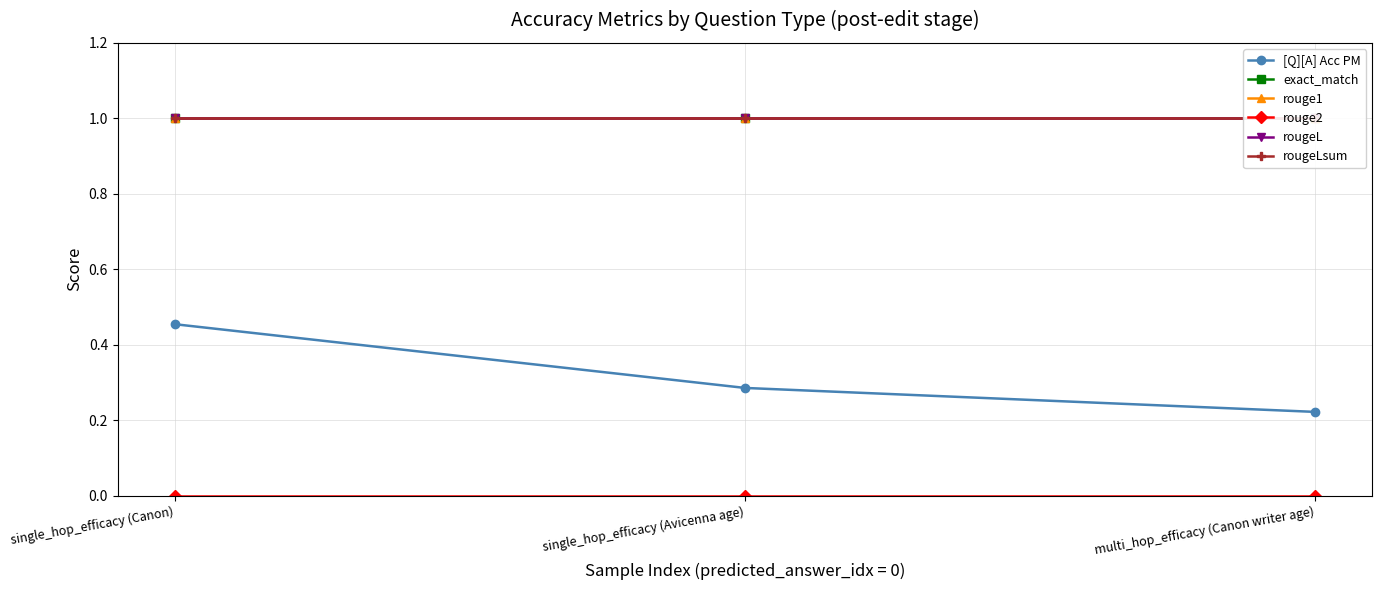

What position from the left is single_hop_efficacy (Canon)?

1